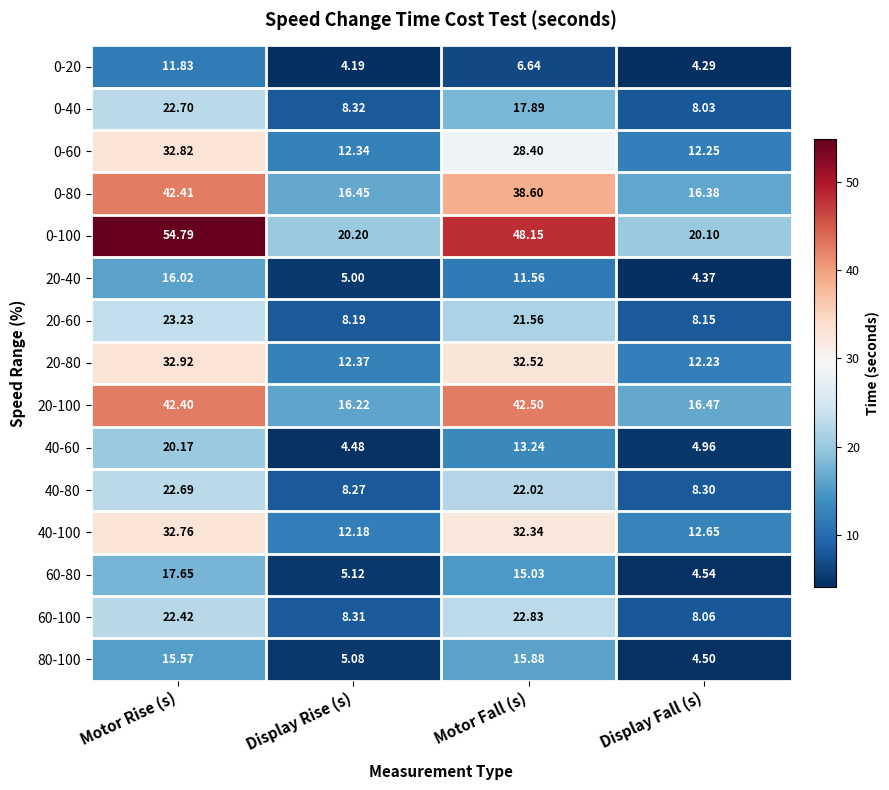

Where is 0-80 nearest to the value 29?

Motor Fall (s)